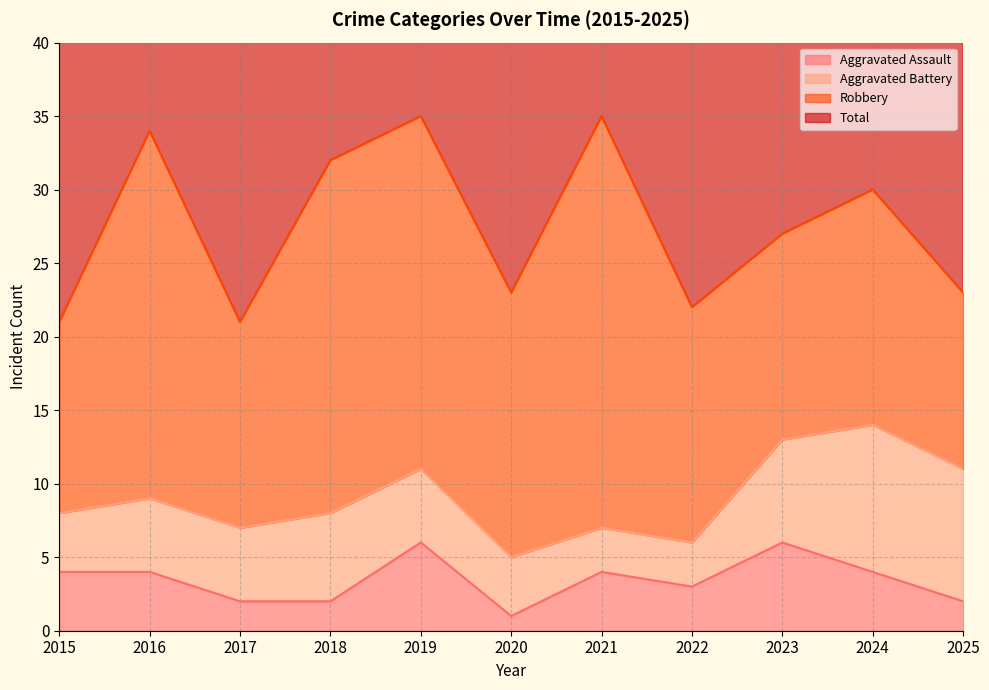

True or false: Aggravated Assault and Total intersect in this chart.

False